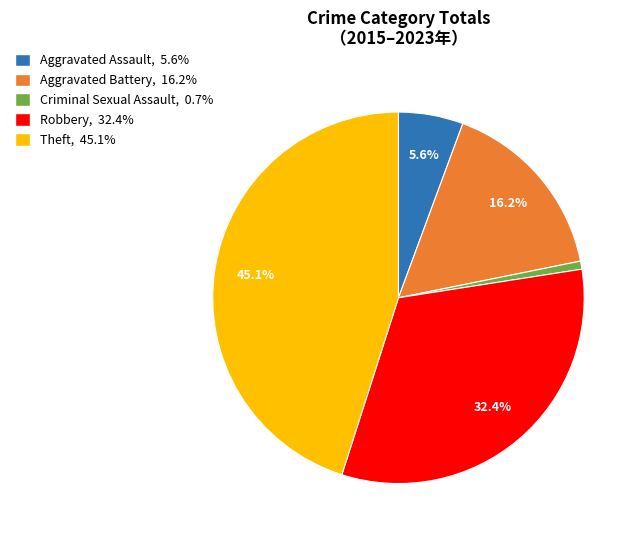

Does Criminal Sexual Assault represent more than half of the total?

No